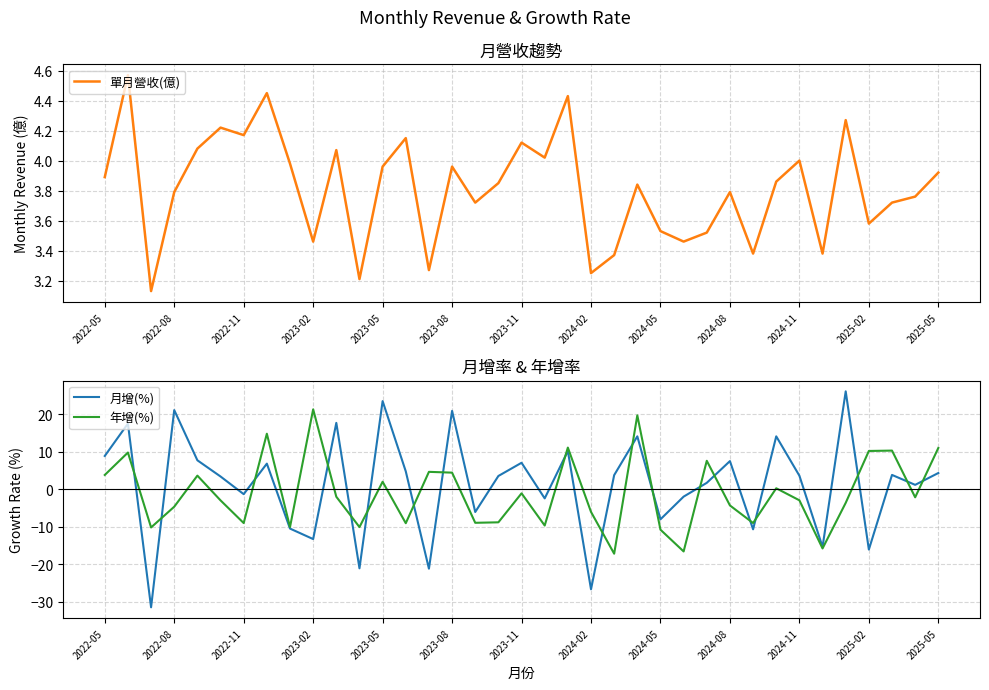

Is it true that 月增(%) equals 5.0 at 20?

False